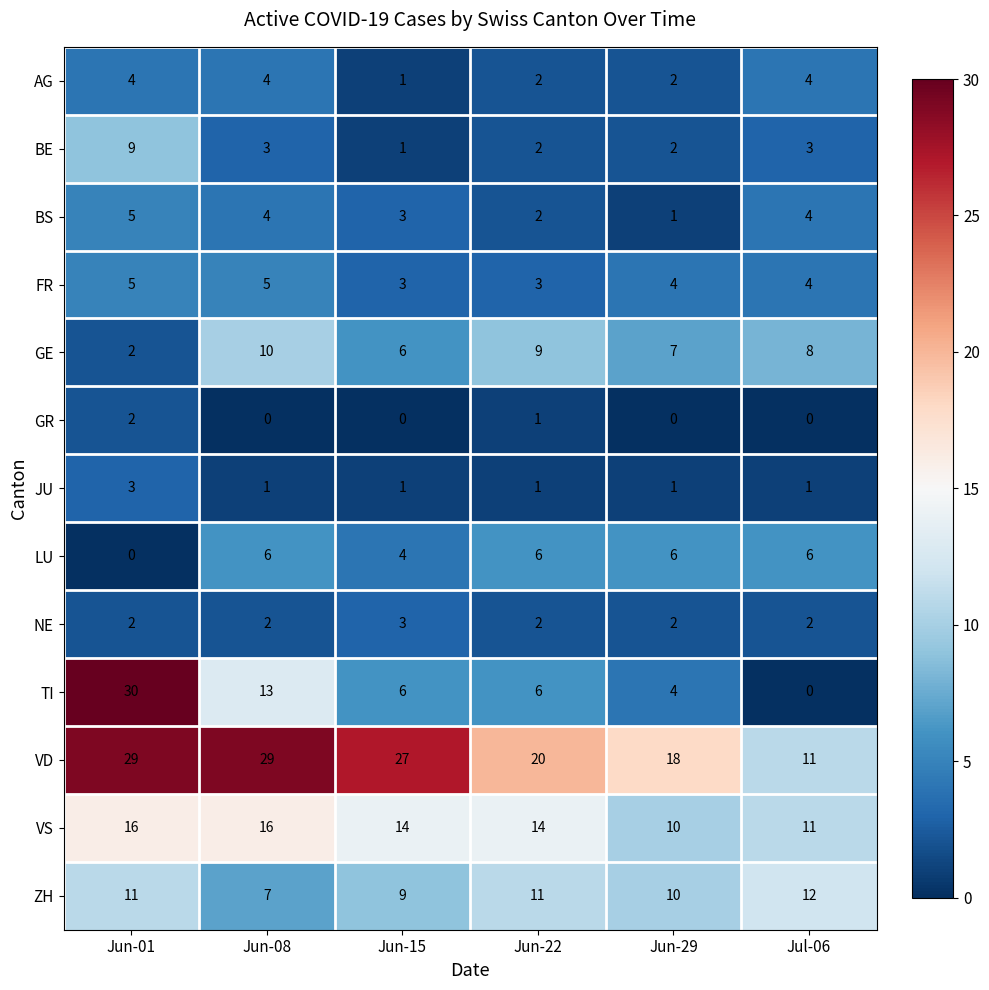

Between Jun-01 and Jun-15, which series saw the biggest shift?

TI